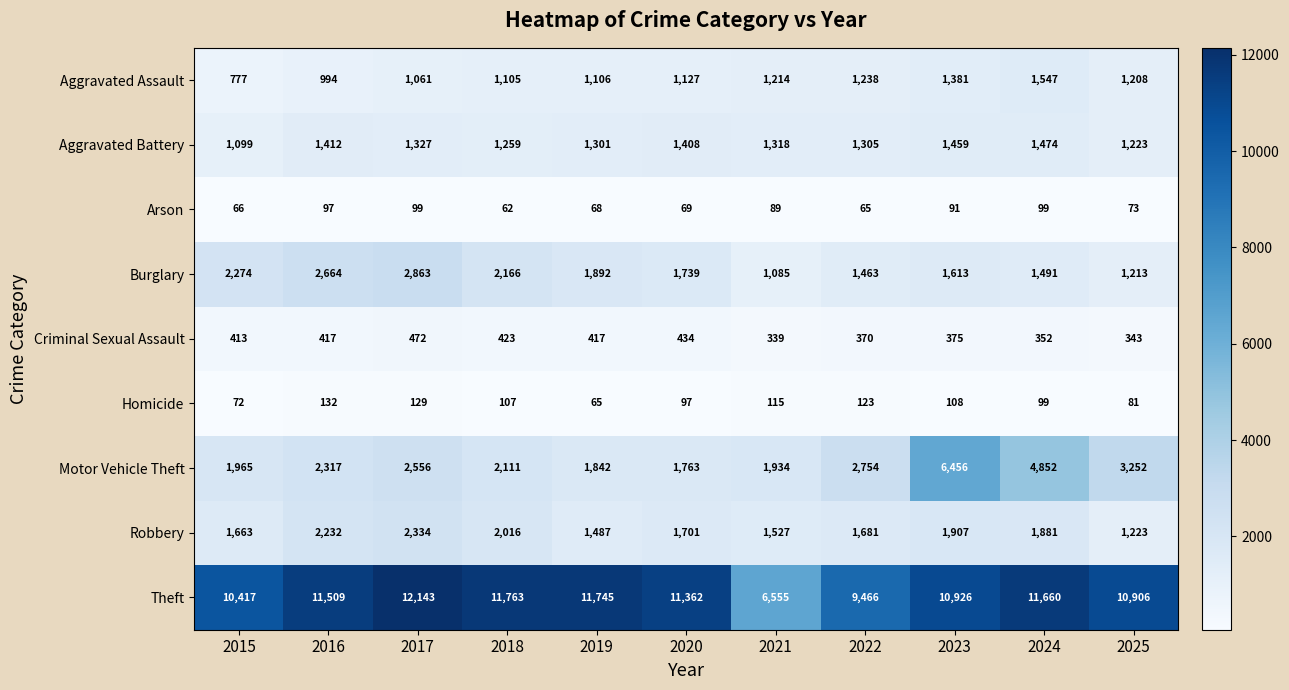

What value does the Motor Vehicle Theft series have at 2021, to the nearest 100?

1900